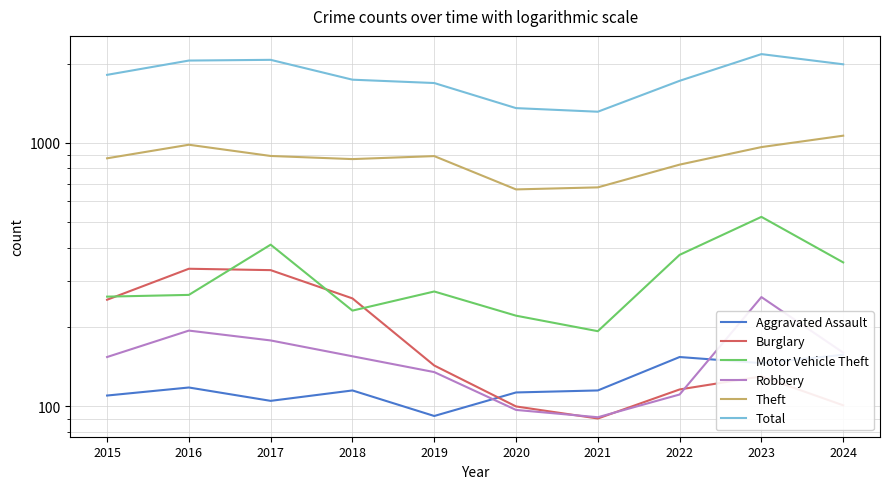

What is the greatest value displayed?

2172